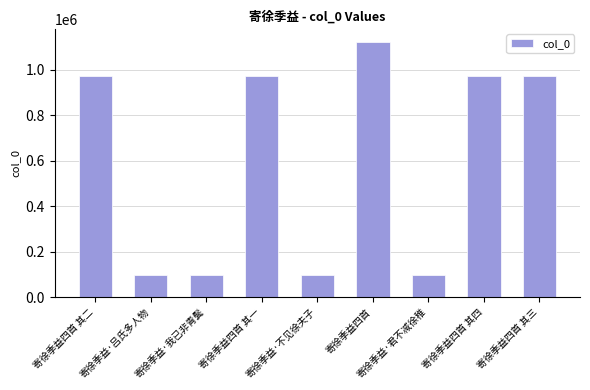

What is the change in value from 寄徐季益·我已非青鬓 to 寄徐季益·不见徐夫子?

+3